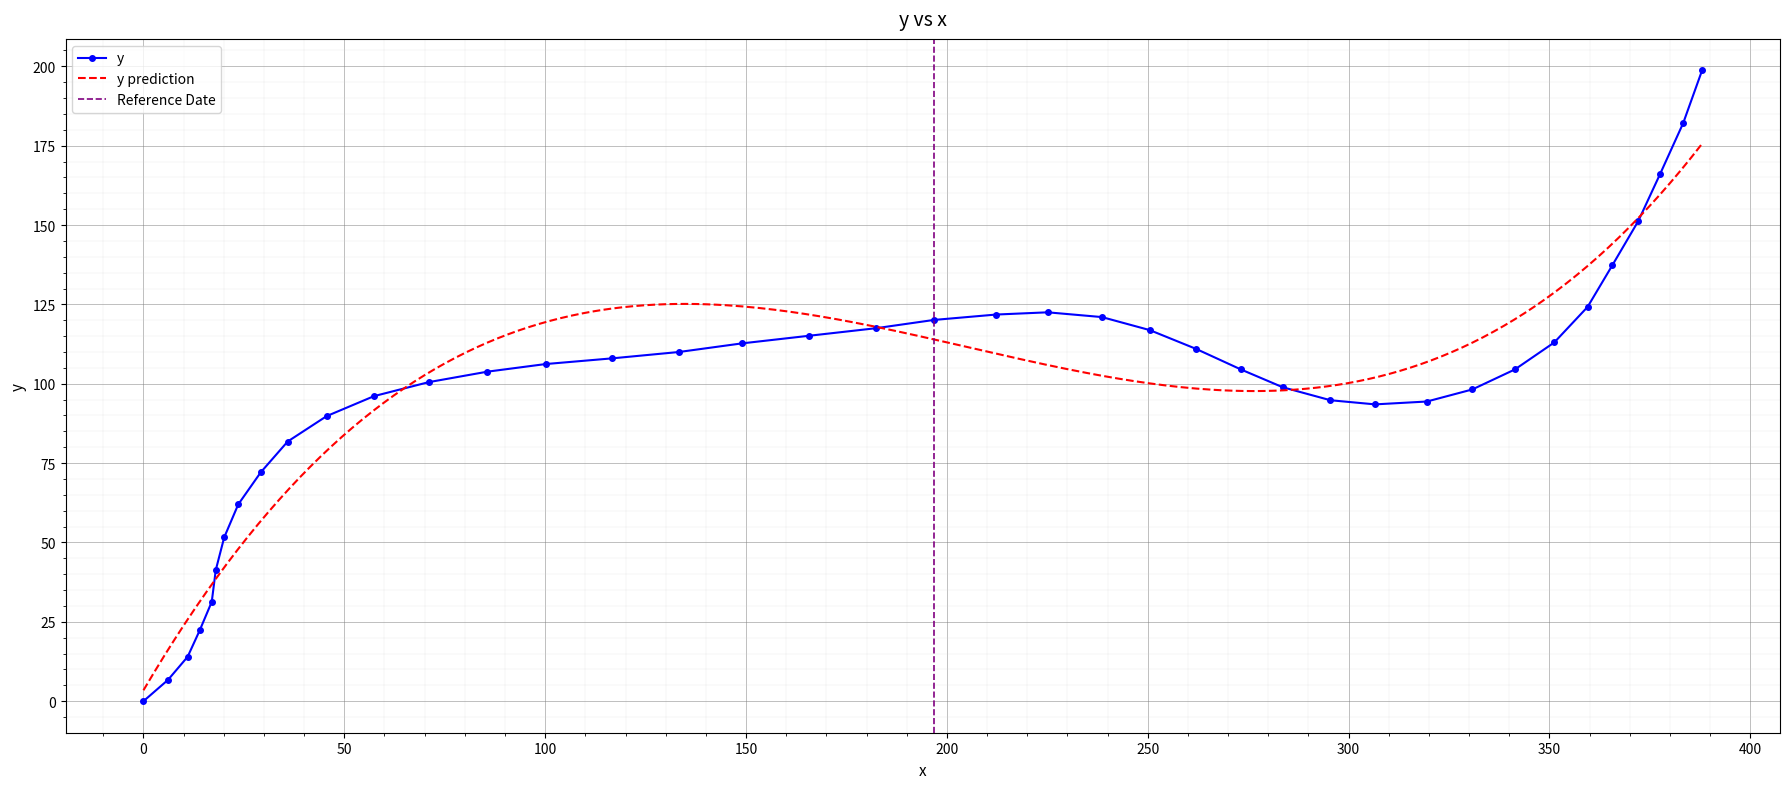

What is the maximum value for y?

198.7